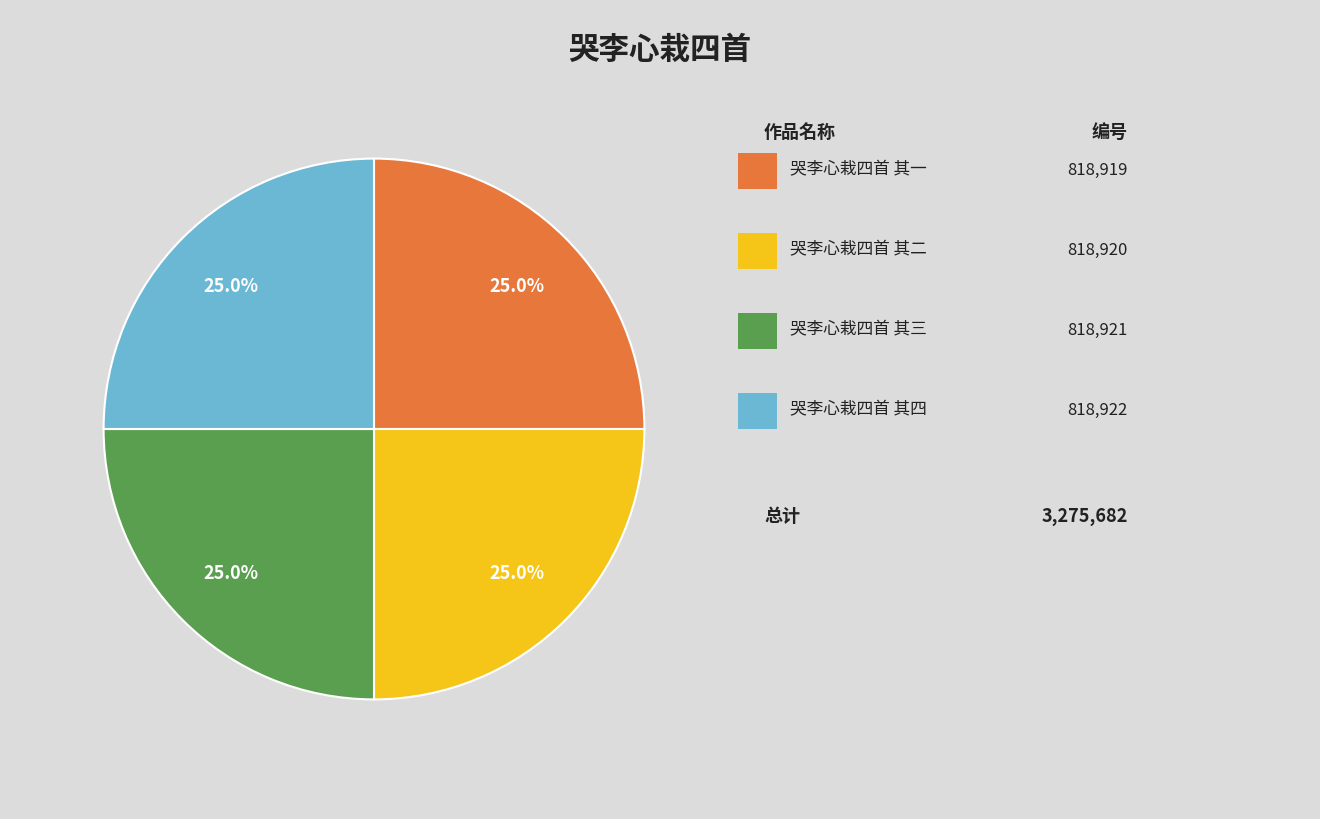

Is there any slice that represents more than half of the pie?

No